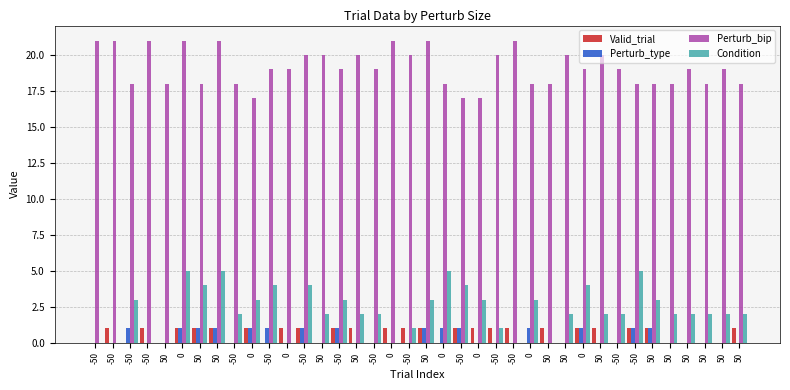

At which label does Perturb_bip first exceed 19?

-50